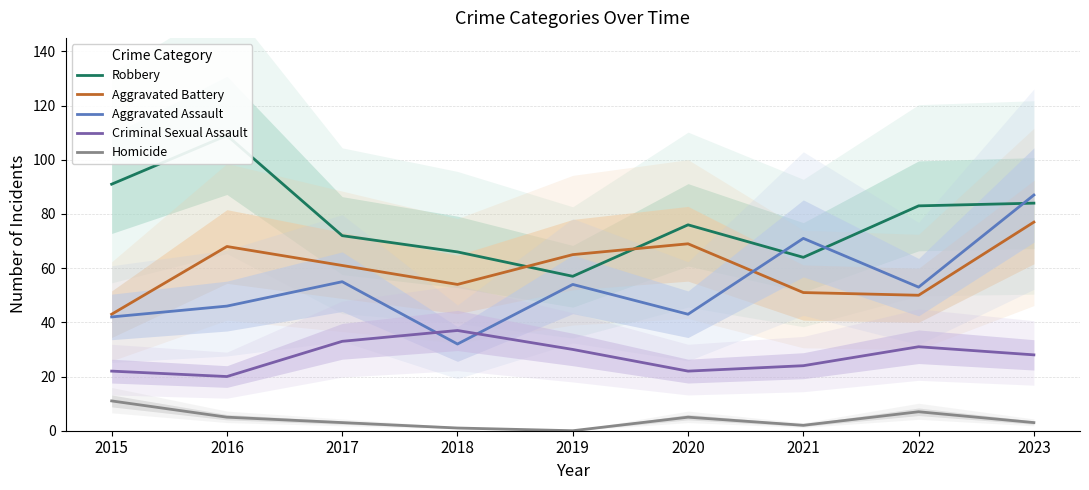

How many values in the Criminal Sexual Assault series are below 28?

4